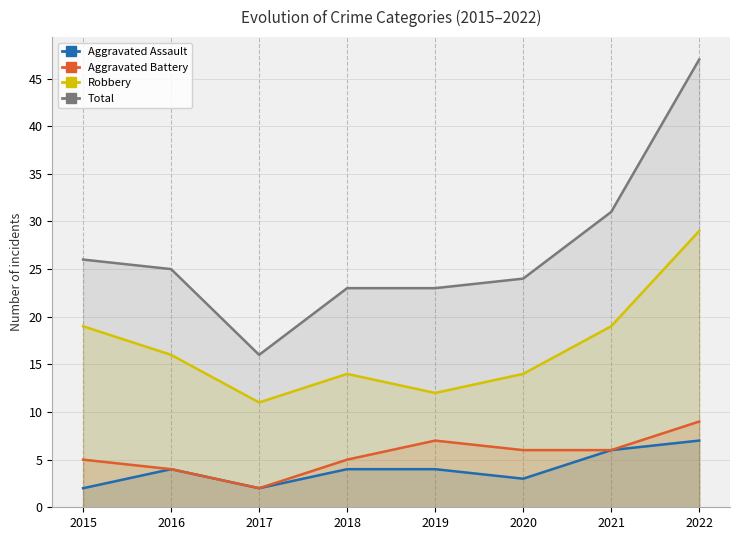

Which series has the largest total across all categories?

Total